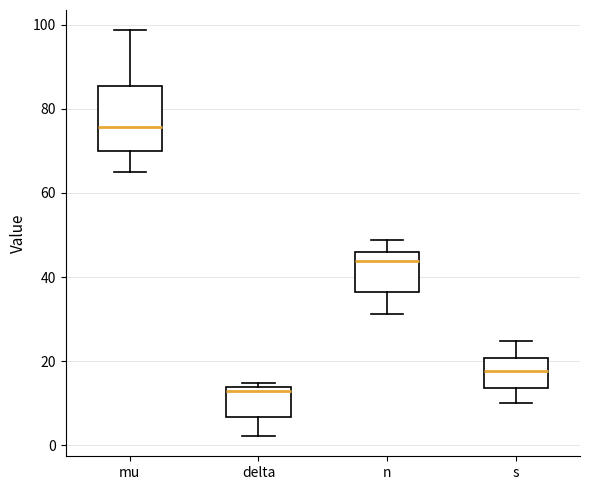

Reading left to right, transcribe this box plot: for each box, give where its median line is, the range the box spans, and where its two whiskers end, as read against the y-axis. The values are not printed on the chart, so give them approximately, as read against the axis.

mu: median 76, box 70 to 86, whiskers 66 to 98
delta: median 12, box 6 to 14, whiskers 2 to 14 (just above the box's upper edge)
n: median 44, box 36 to 46, whiskers 32 to 48
s: median 18, box 14 to 20, whiskers 10 to 24